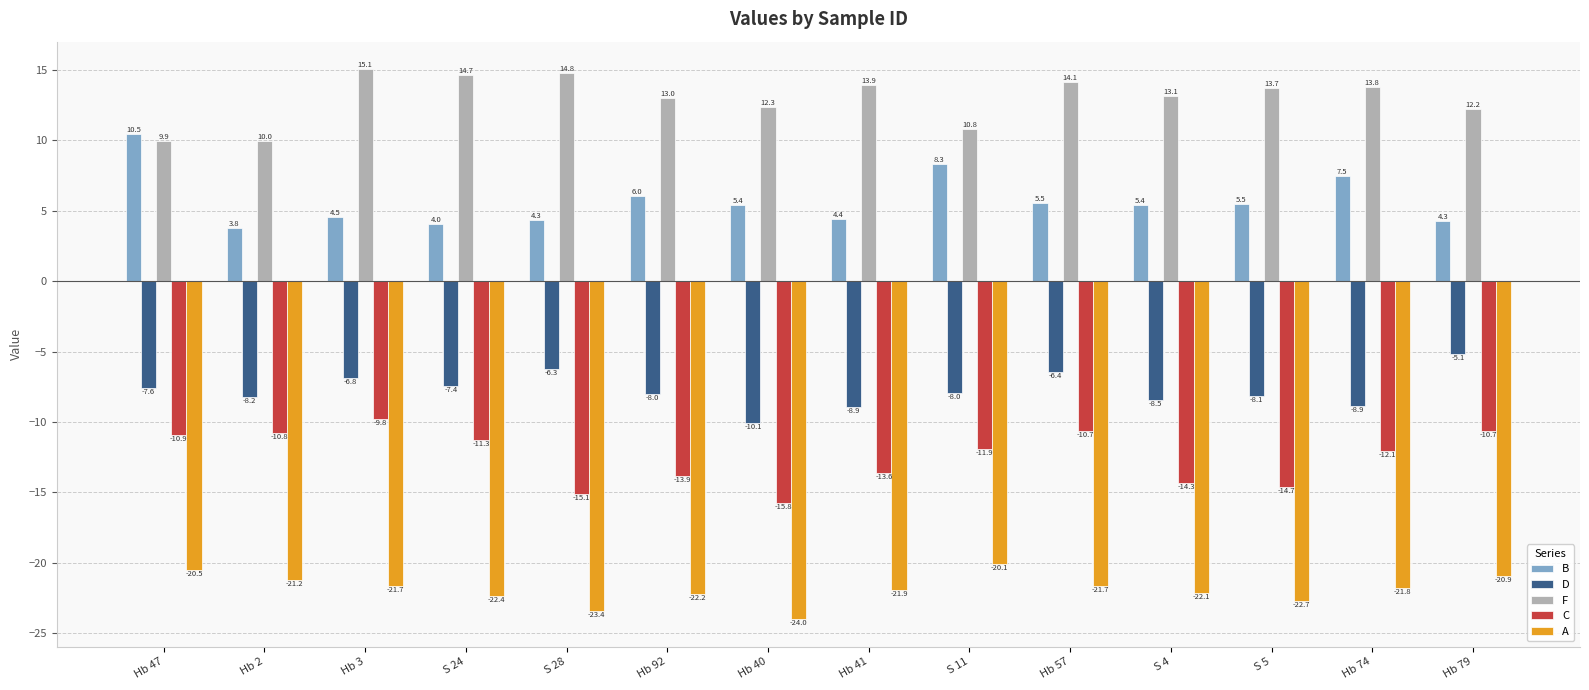

The B series shows 5.5 at Hb 57. True or false?

True